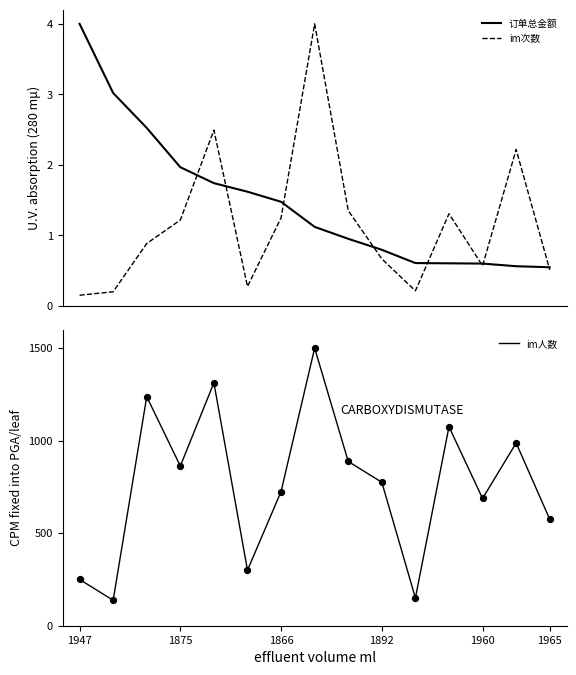

At which category is the sum across all series the highest?

7